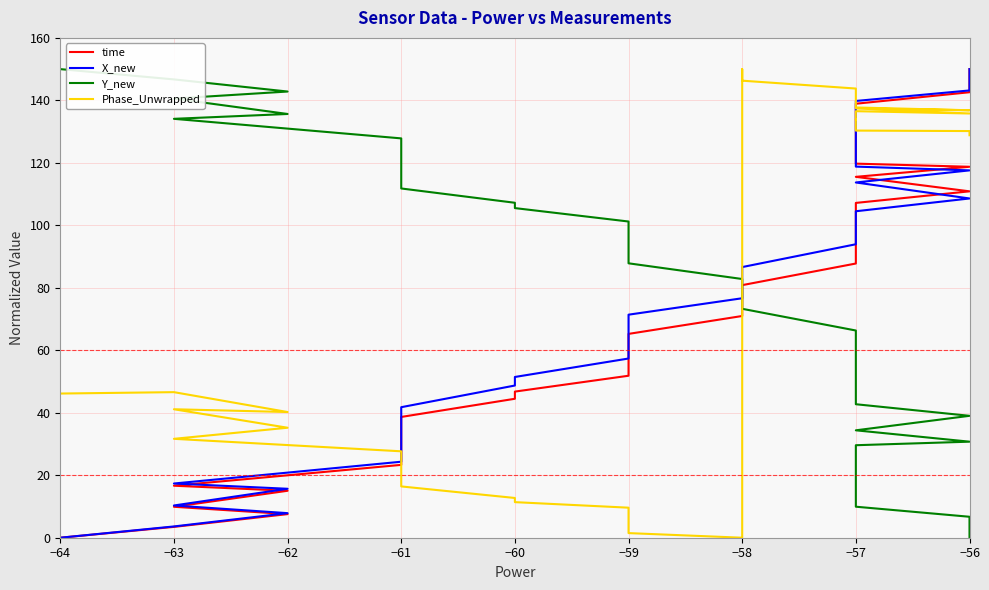

What value does the time series have at −56?

142.6